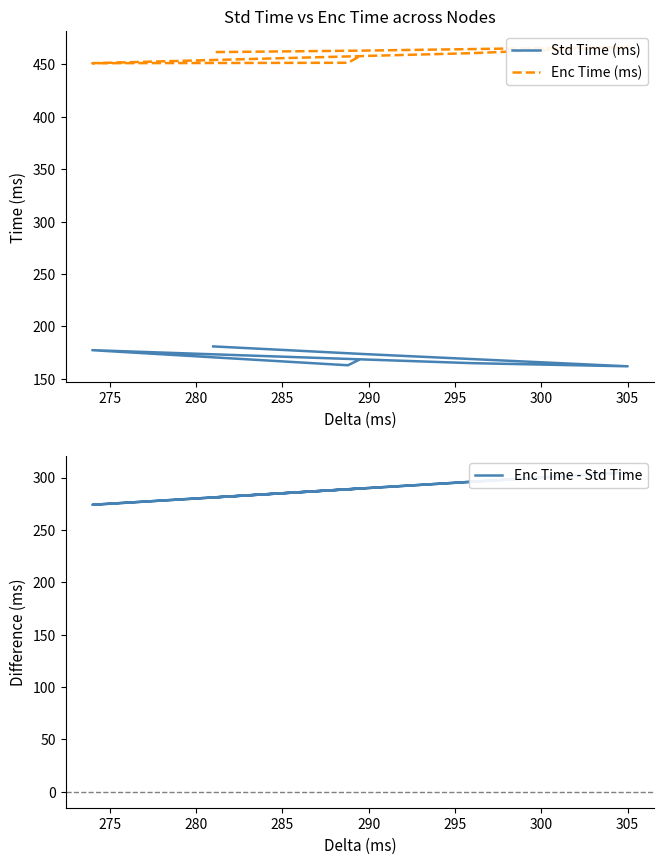

Rank the series at 275 from lowest to highest value.

Std Time (ms), Enc Time - Std Time, Enc Time (ms)